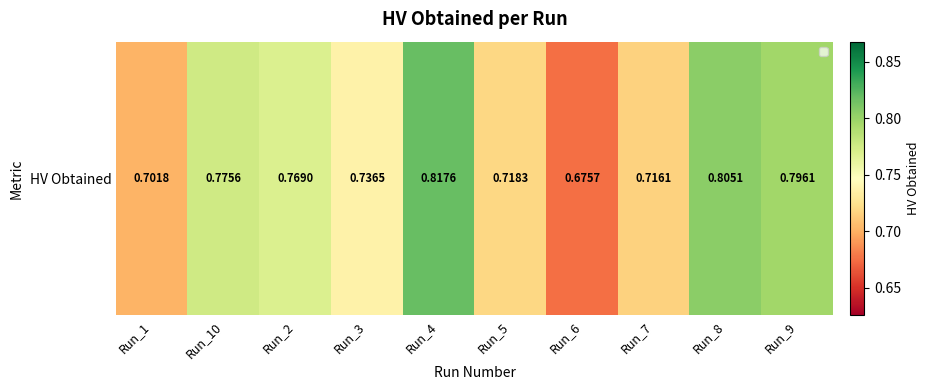

The chart shows a value of 0.2 at Run_7. True or false?

False